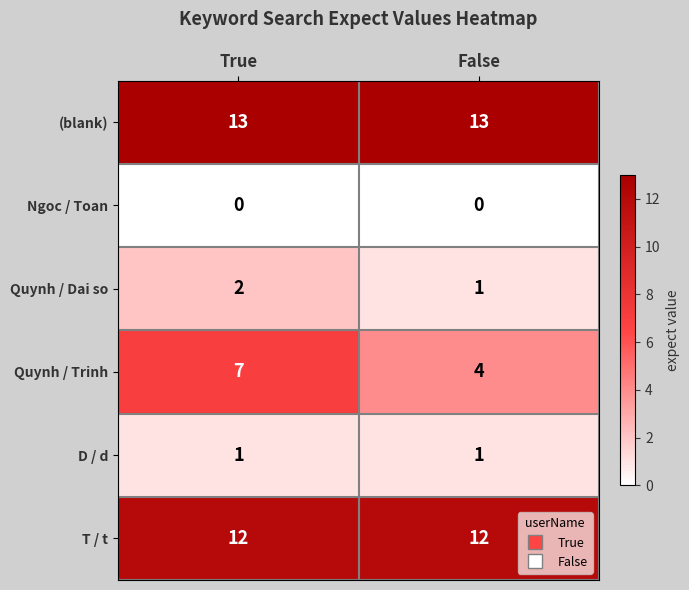

List the series in order of their peak value, lowest first.

Ngoc / Toan, D / d, Quynh / Dai so, Quynh / Trinh, T / t, (blank)